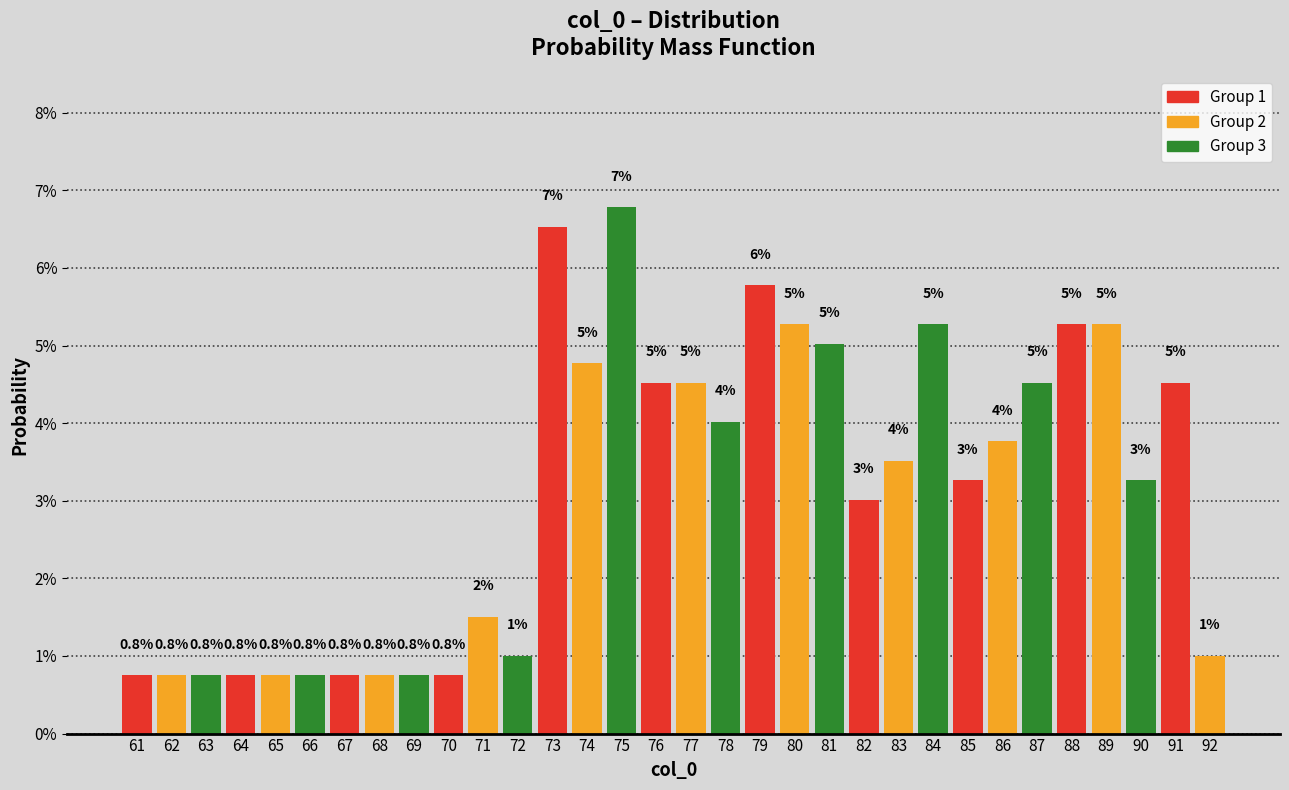

Which has a higher value, 78 or 75?

75